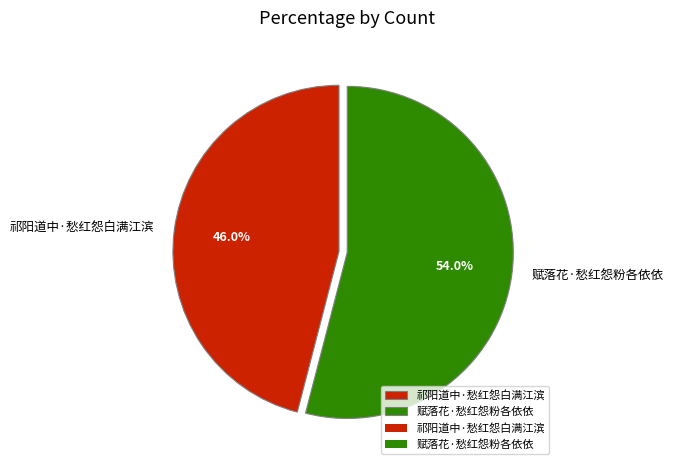

True or false: 祁阳道中·愁红怨白满江滨 accounts for 46% of the total.

True